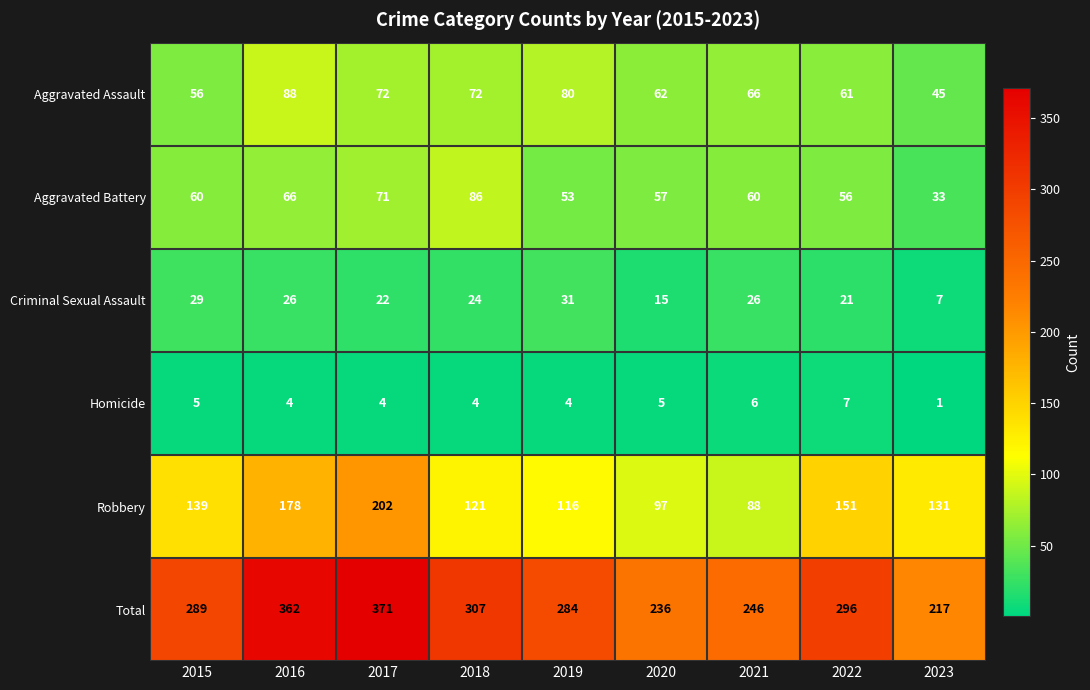

What is the total value across all series at 2019?

568